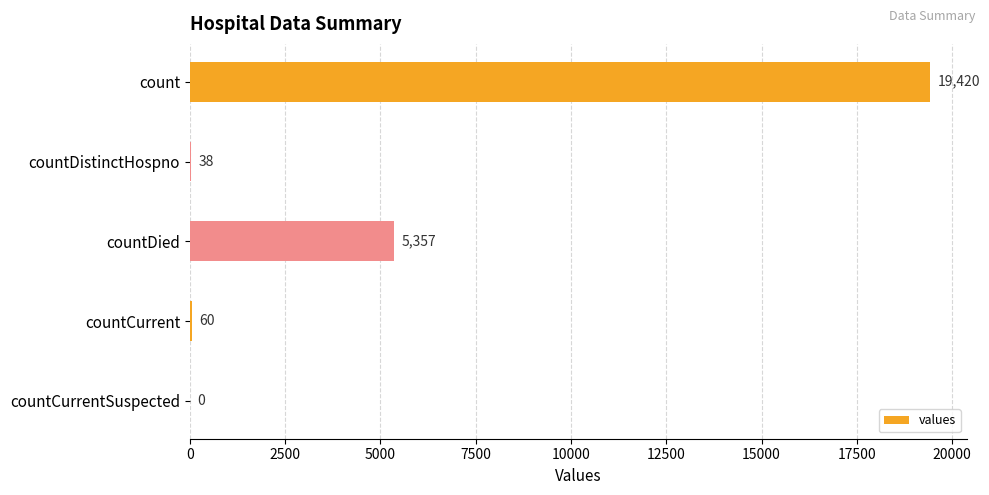

Which has a higher value, count or countCurrentSuspected?

count